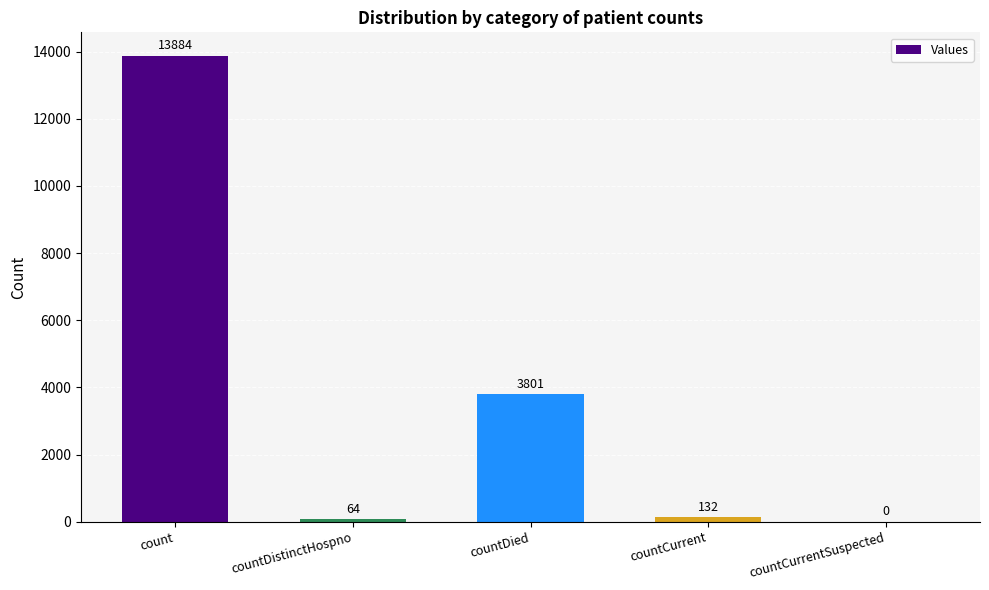

Which category has the highest value across all series?

count